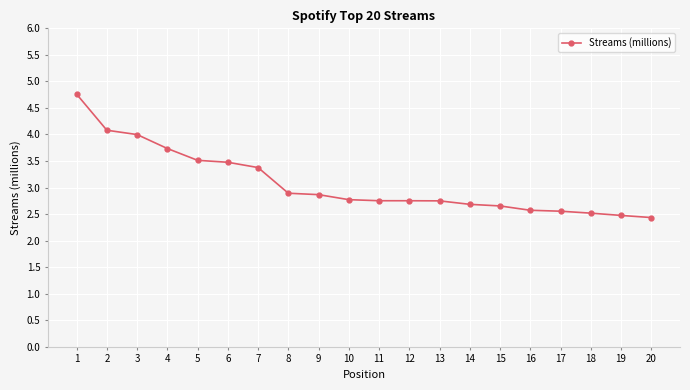

What is the value of the 20th point from the left?

2.4